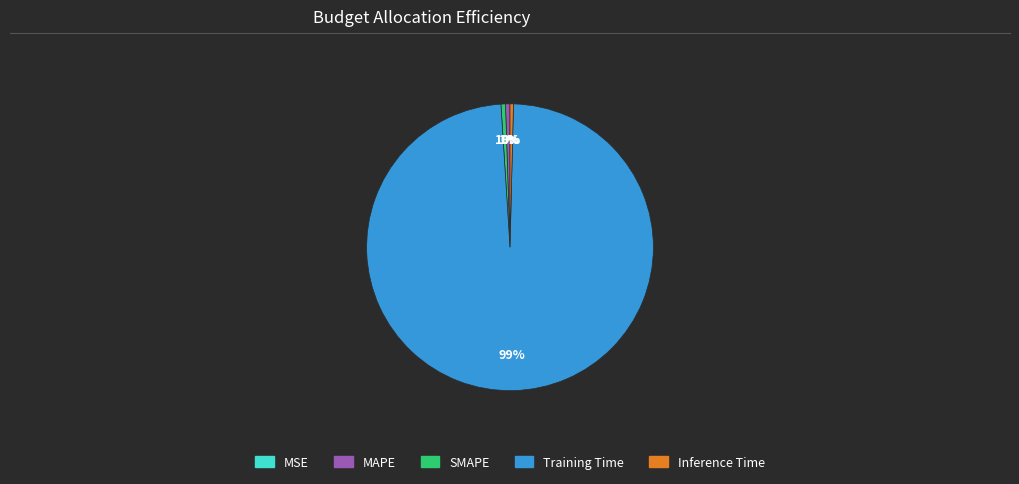

Do Inference Time and SMAPE together represent more than half of the pie?

No